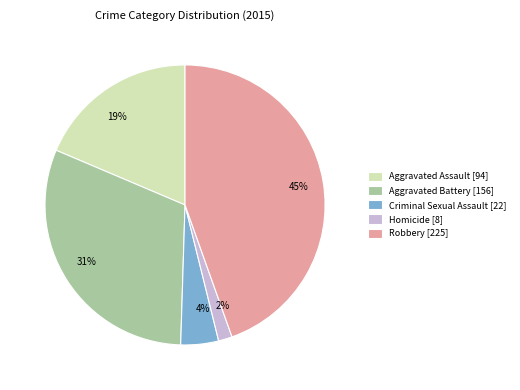

Does Homicide account for over 50% of the chart?

No